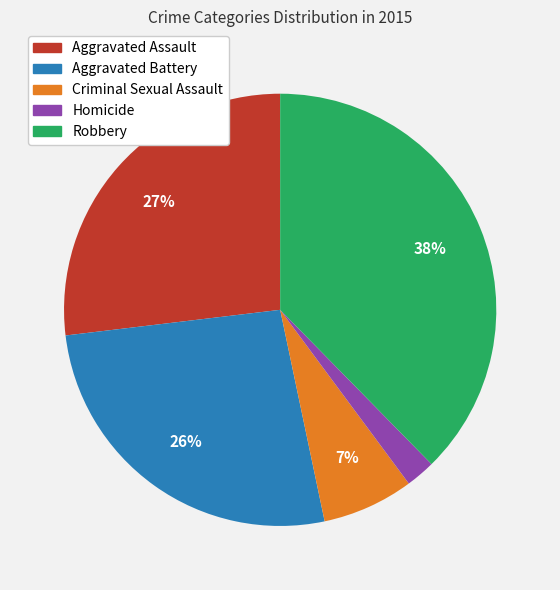

To the nearest percent, what portion does Robbery represent?

38%